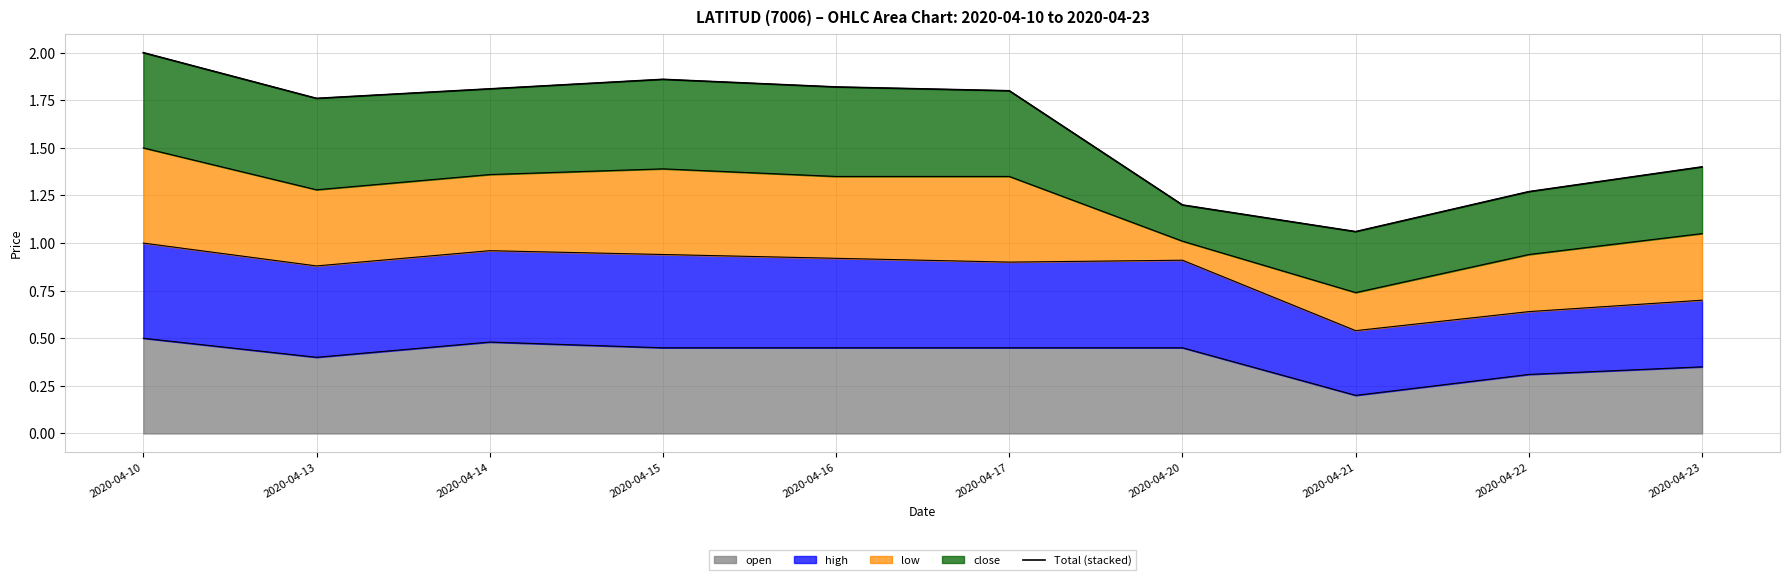

What is the value of the 10th point from the left?

1.4